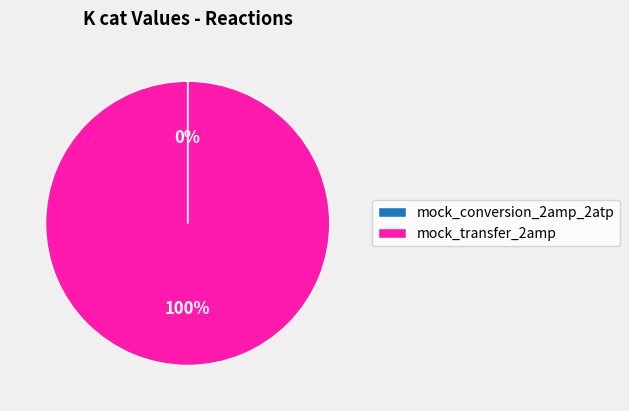

Is it true that mock_transfer_2amp is 89% of the pie?

False